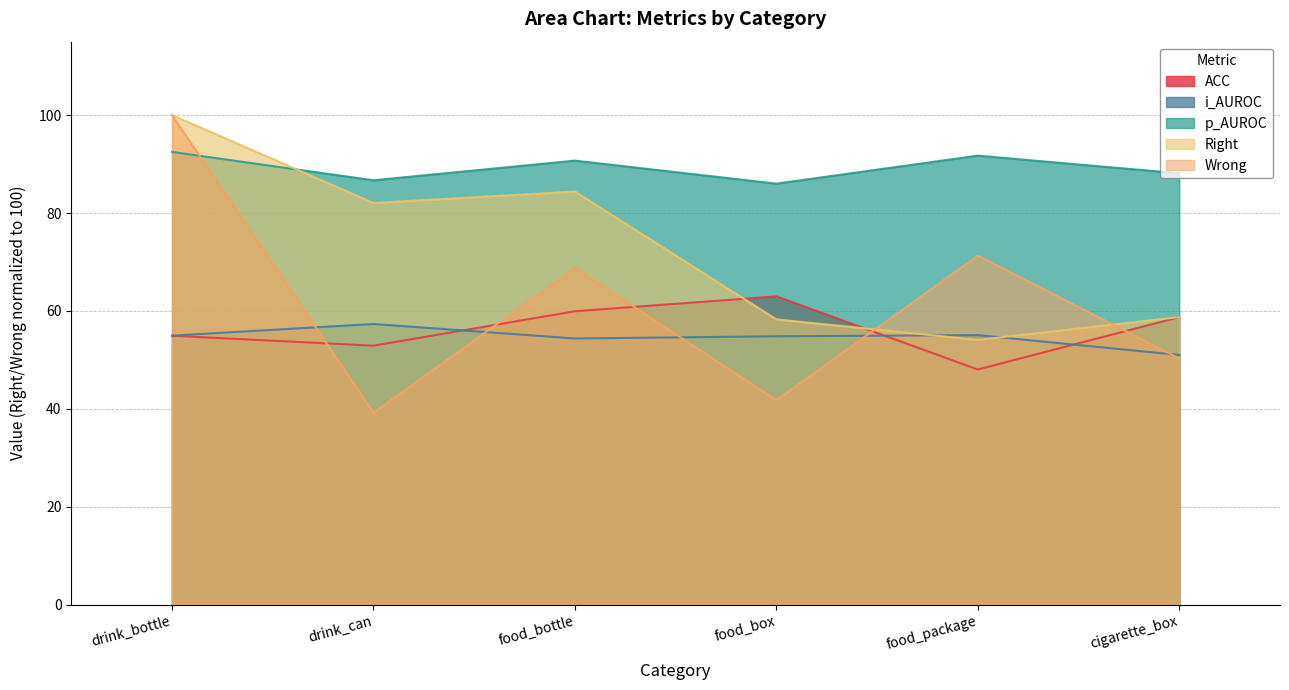

What is the label of the 4th point from the right?

food_bottle